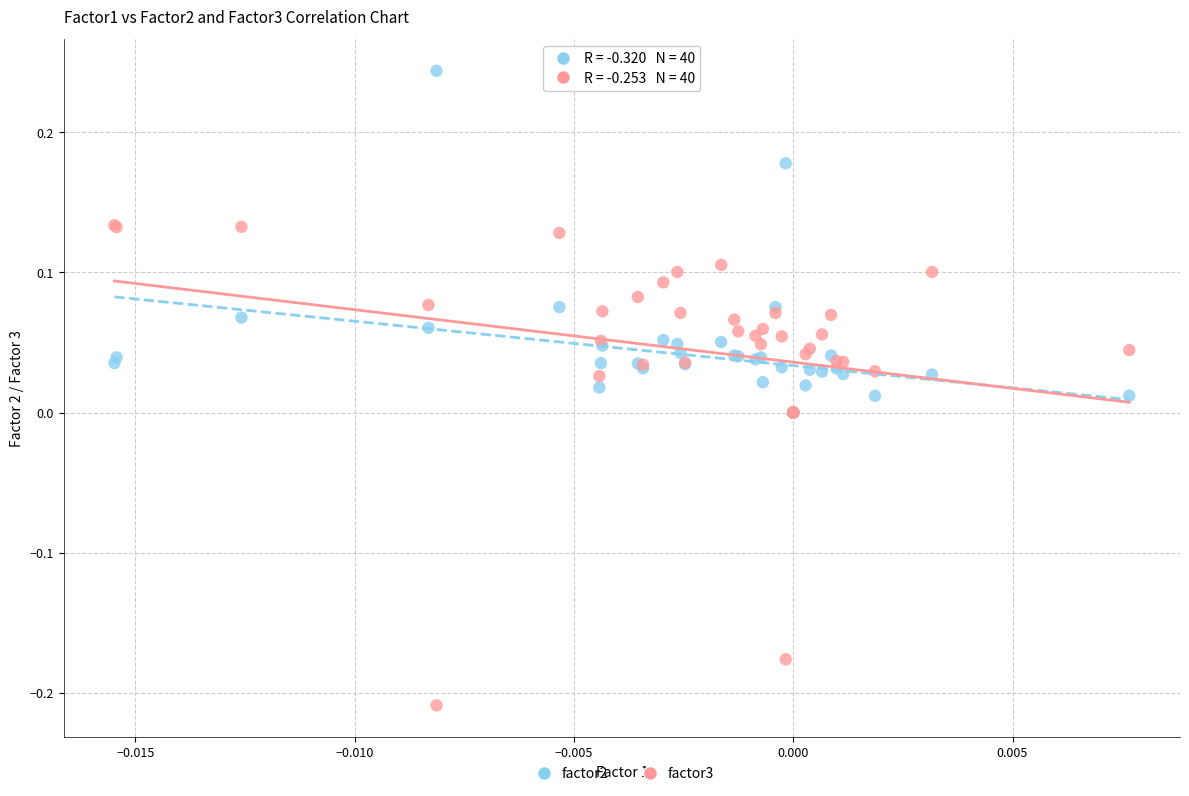

What are all the series names shown in the legend?

factor2, factor3